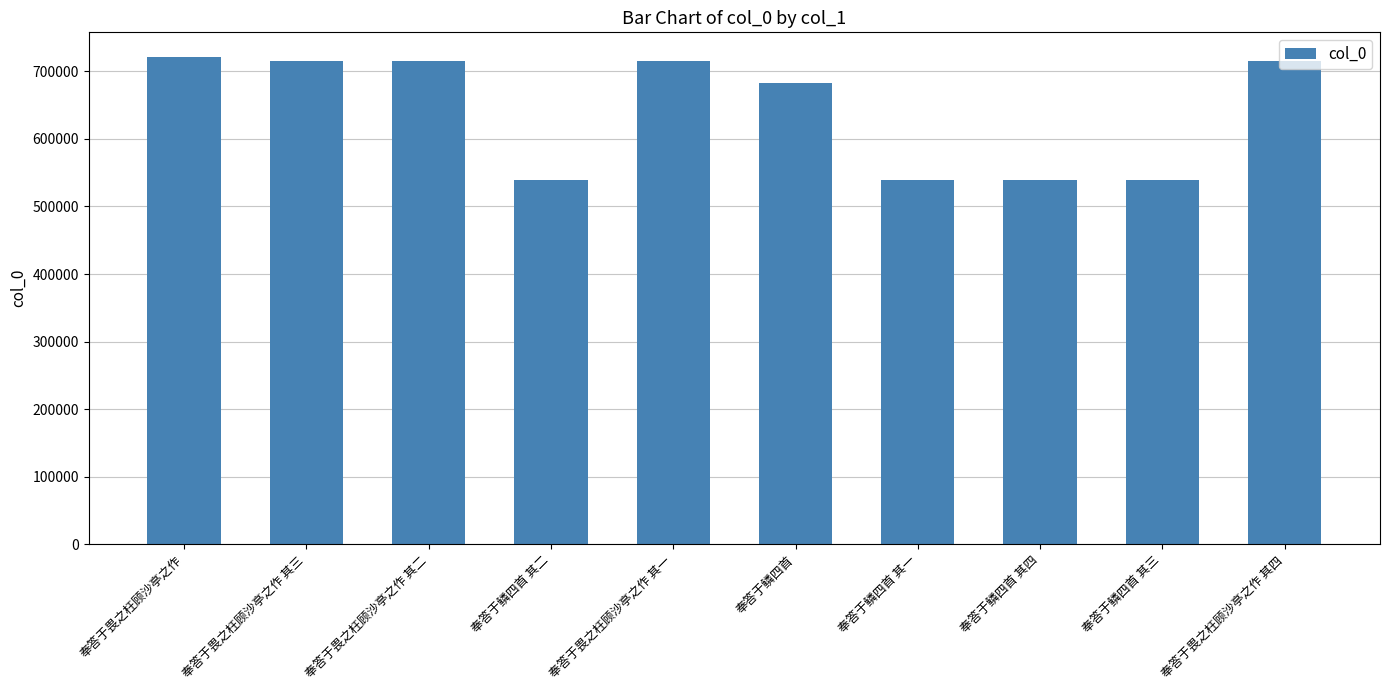

Approximately how many times larger is the value at 奉答于鳞四首 其一 compared to 奉答于畏之枉顾沙亭之作?

0.7